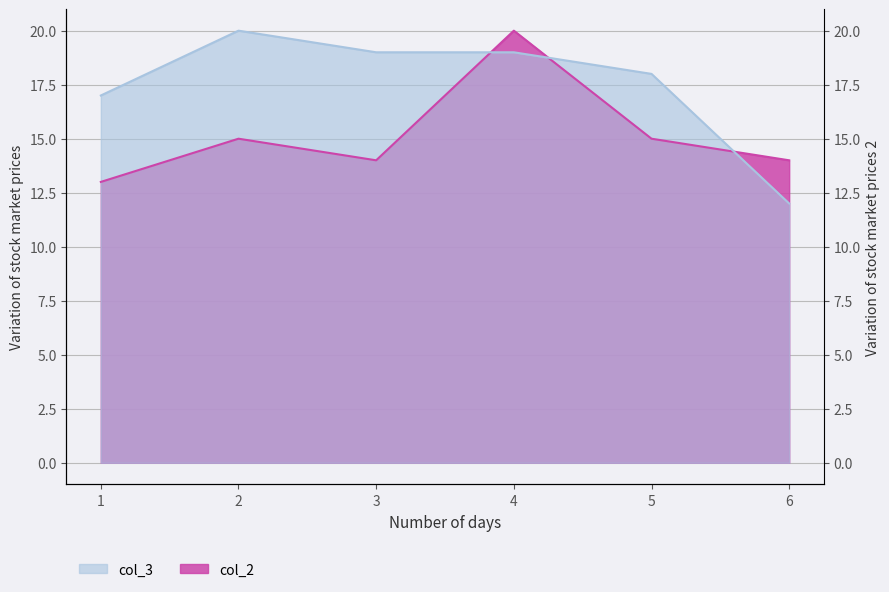

Rank the categories by col_3 value from highest to lowest.

2, 3, 4, 5, 1, 6